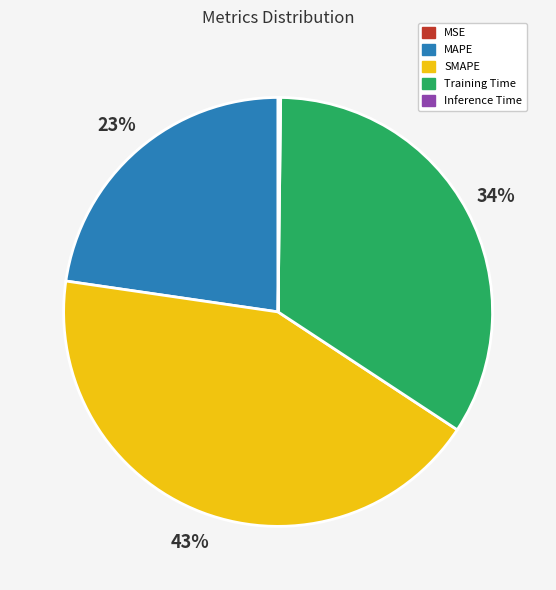

Which has a higher value, SMAPE or Training Time?

SMAPE